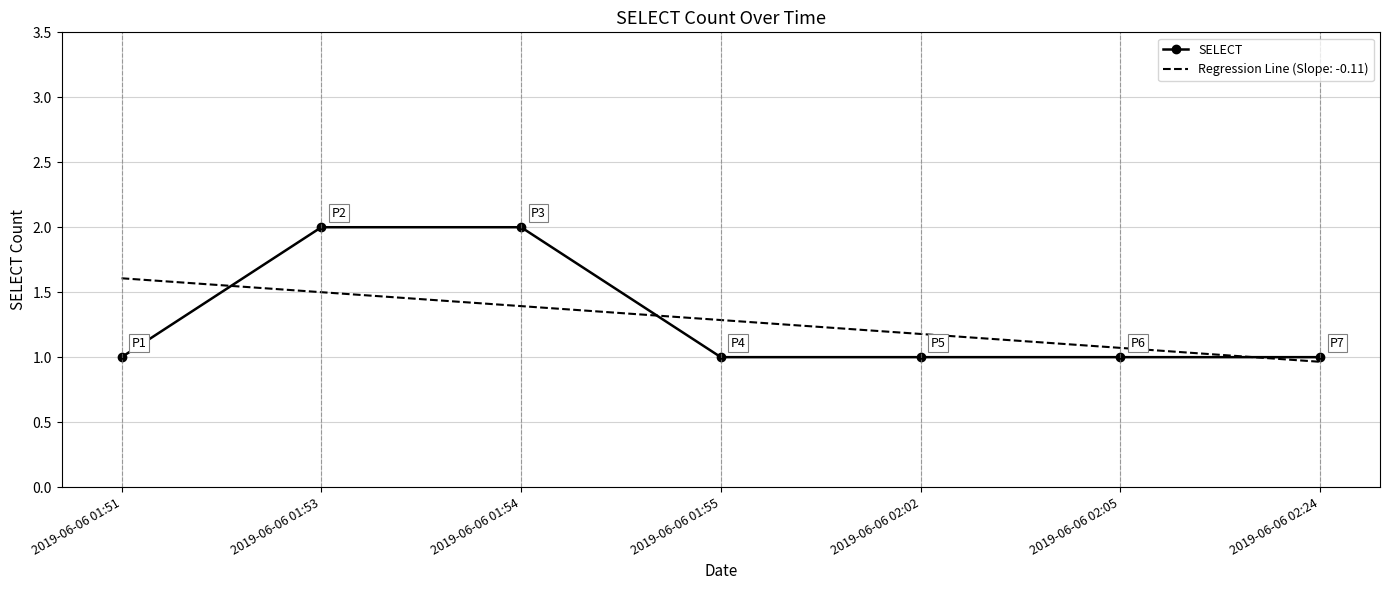

Is it true that SELECT equals 1.0 at 2019-06-06 01:51?

True